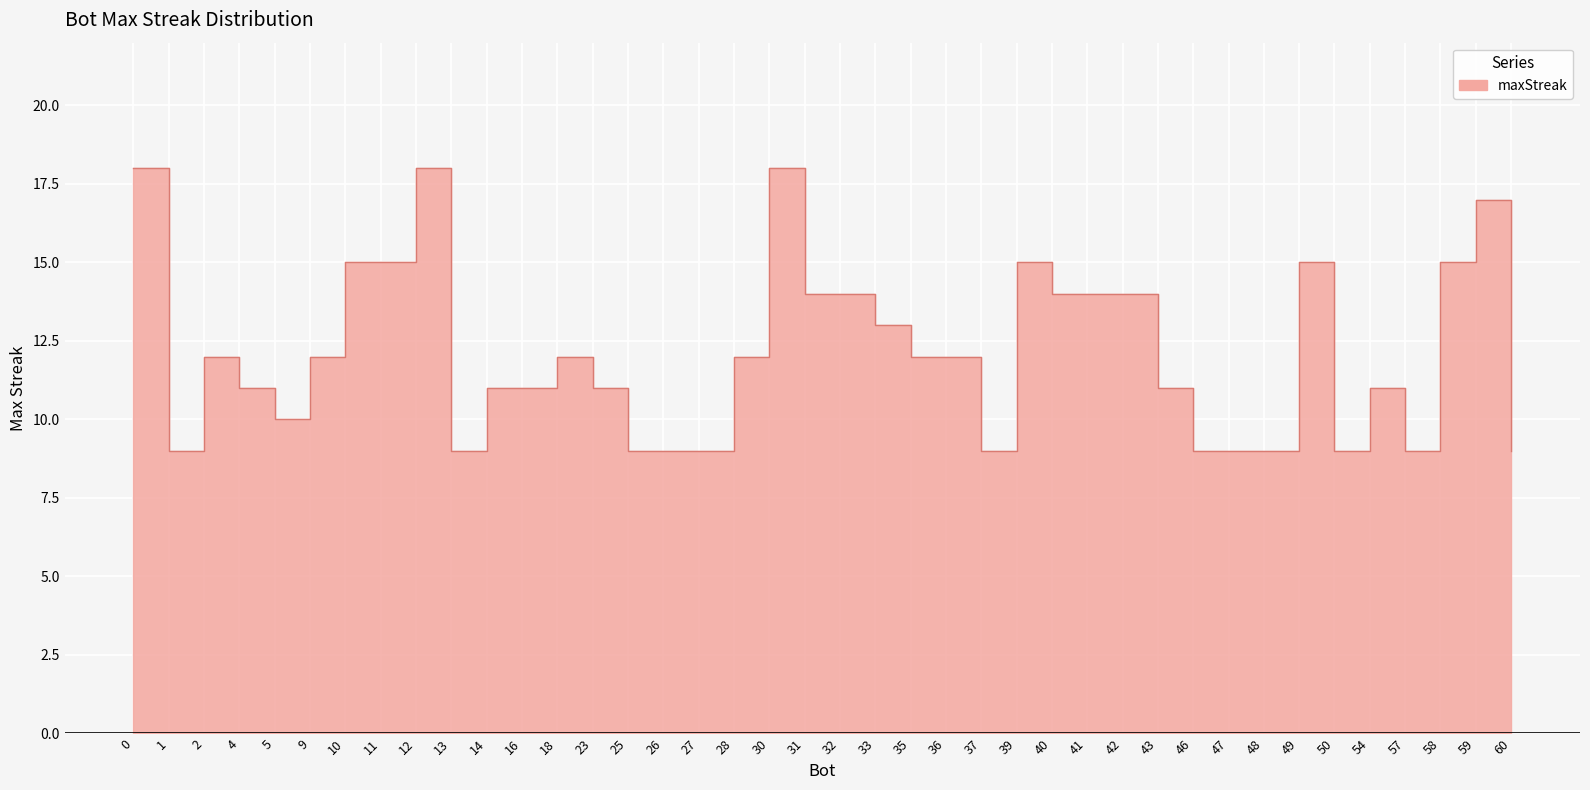

What is the change in value from 18 to 57?

-3